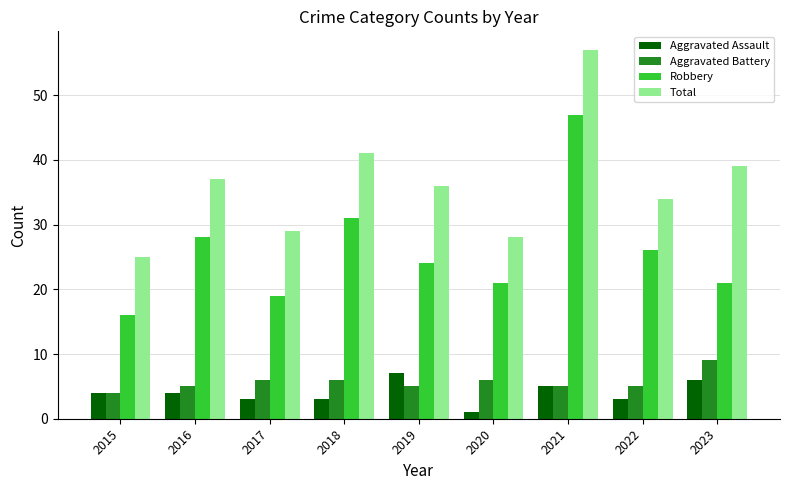

Which series has the largest total across all categories?

Total